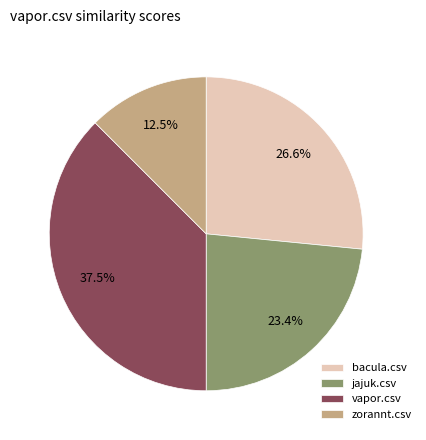

Count the number of slices in the pie.

4